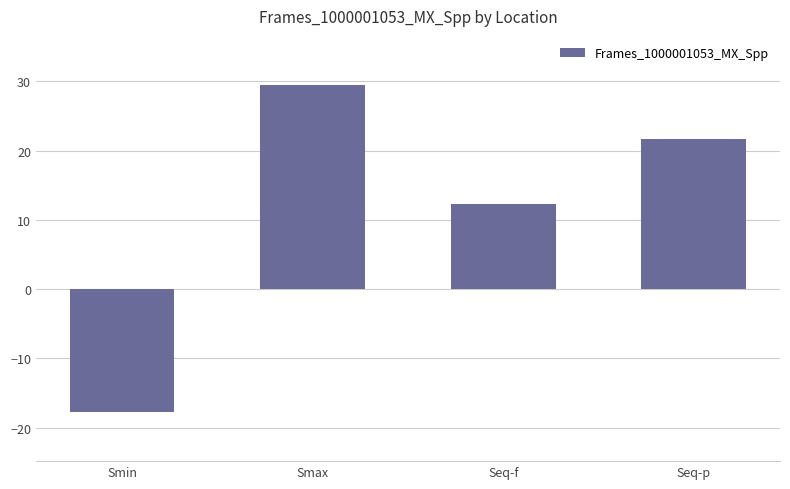

True or false: the data shows 8.5 at Seq-f.

False